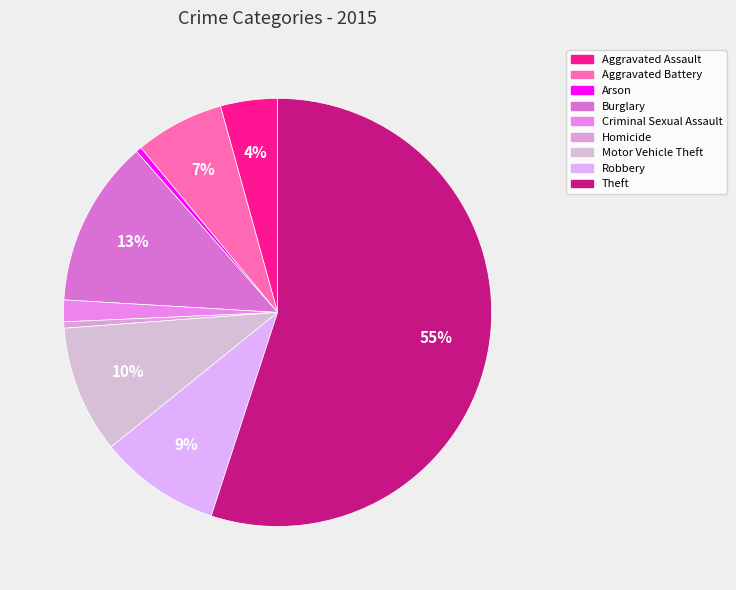

Does Robbery represent more than half of the total?

No